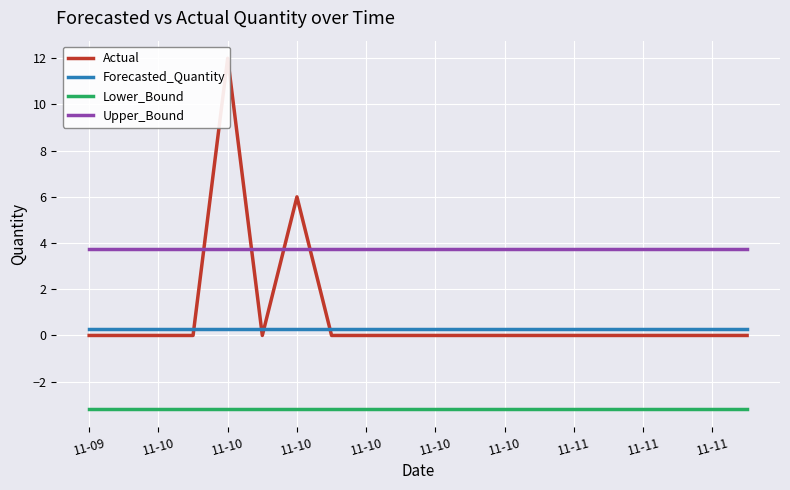

Is the value of Upper_Bound at 14 greater than the value of Forecasted_Quantity at 11-10?

Yes